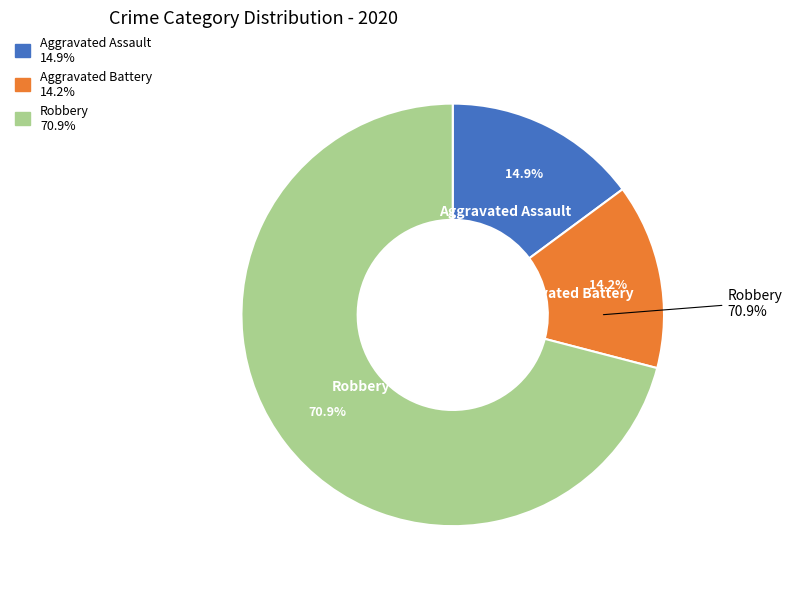

True or false: Aggravated Battery accounts for 25% of the total.

False